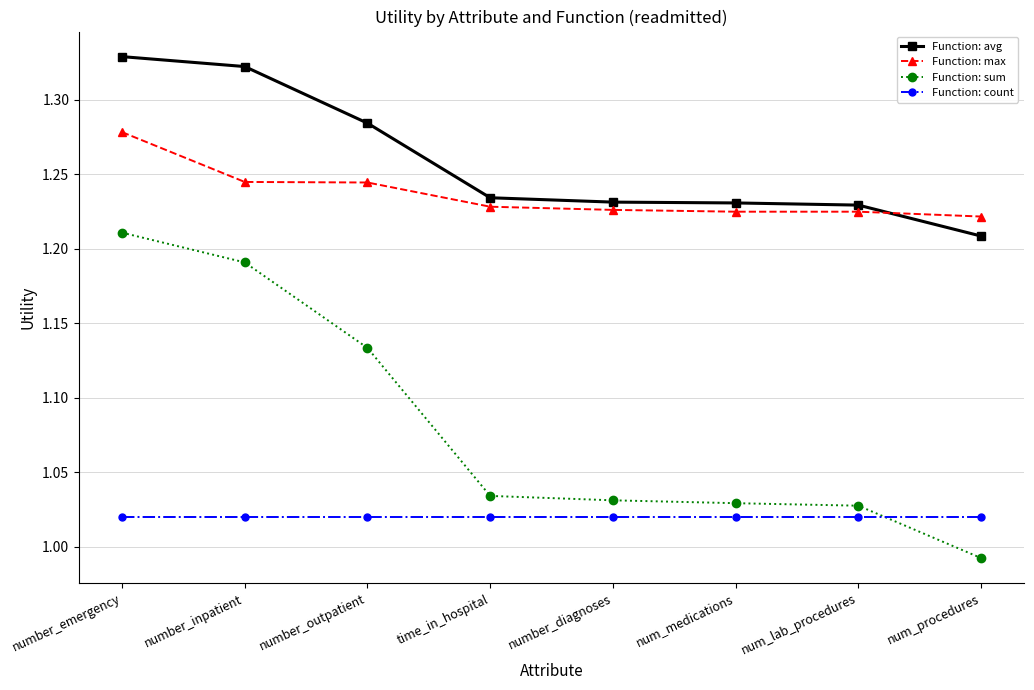

Count the Function: avg values in the range 1 to 2.

8